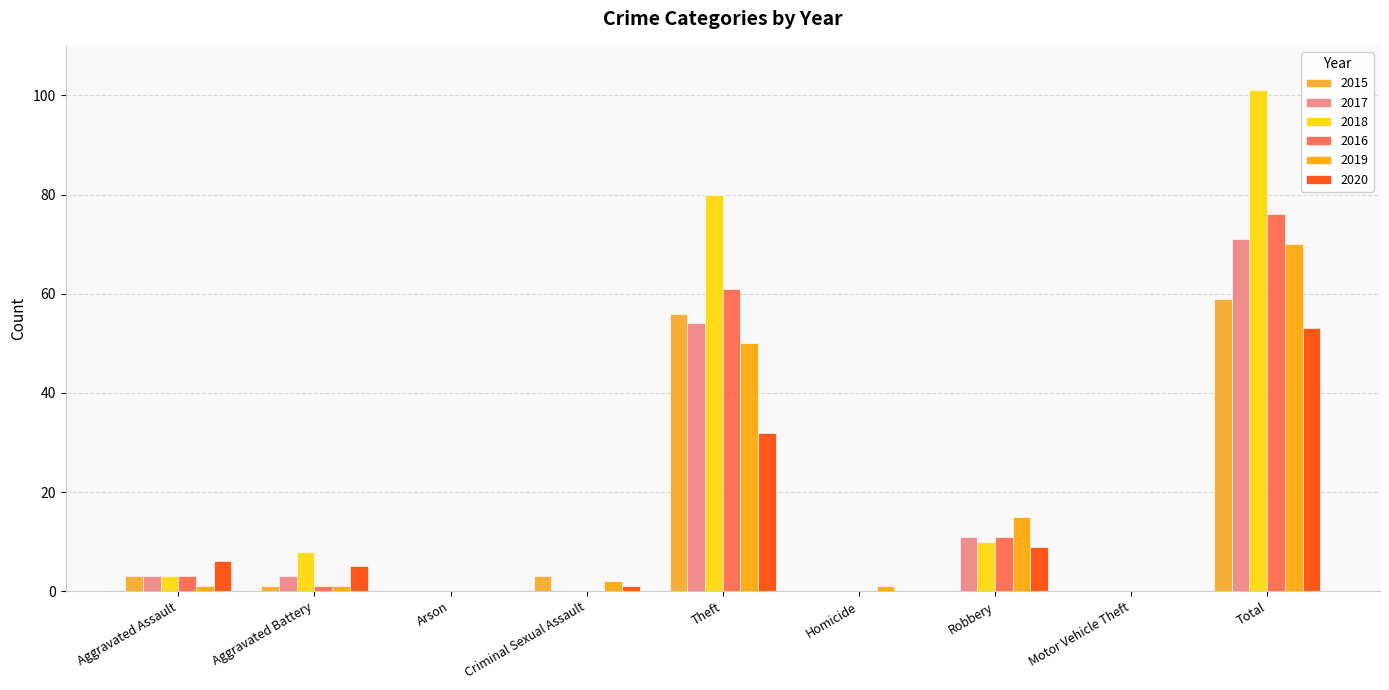

List the series in order of their peak value, highest first.

2018, 2016, 2017, 2019, 2015, 2020